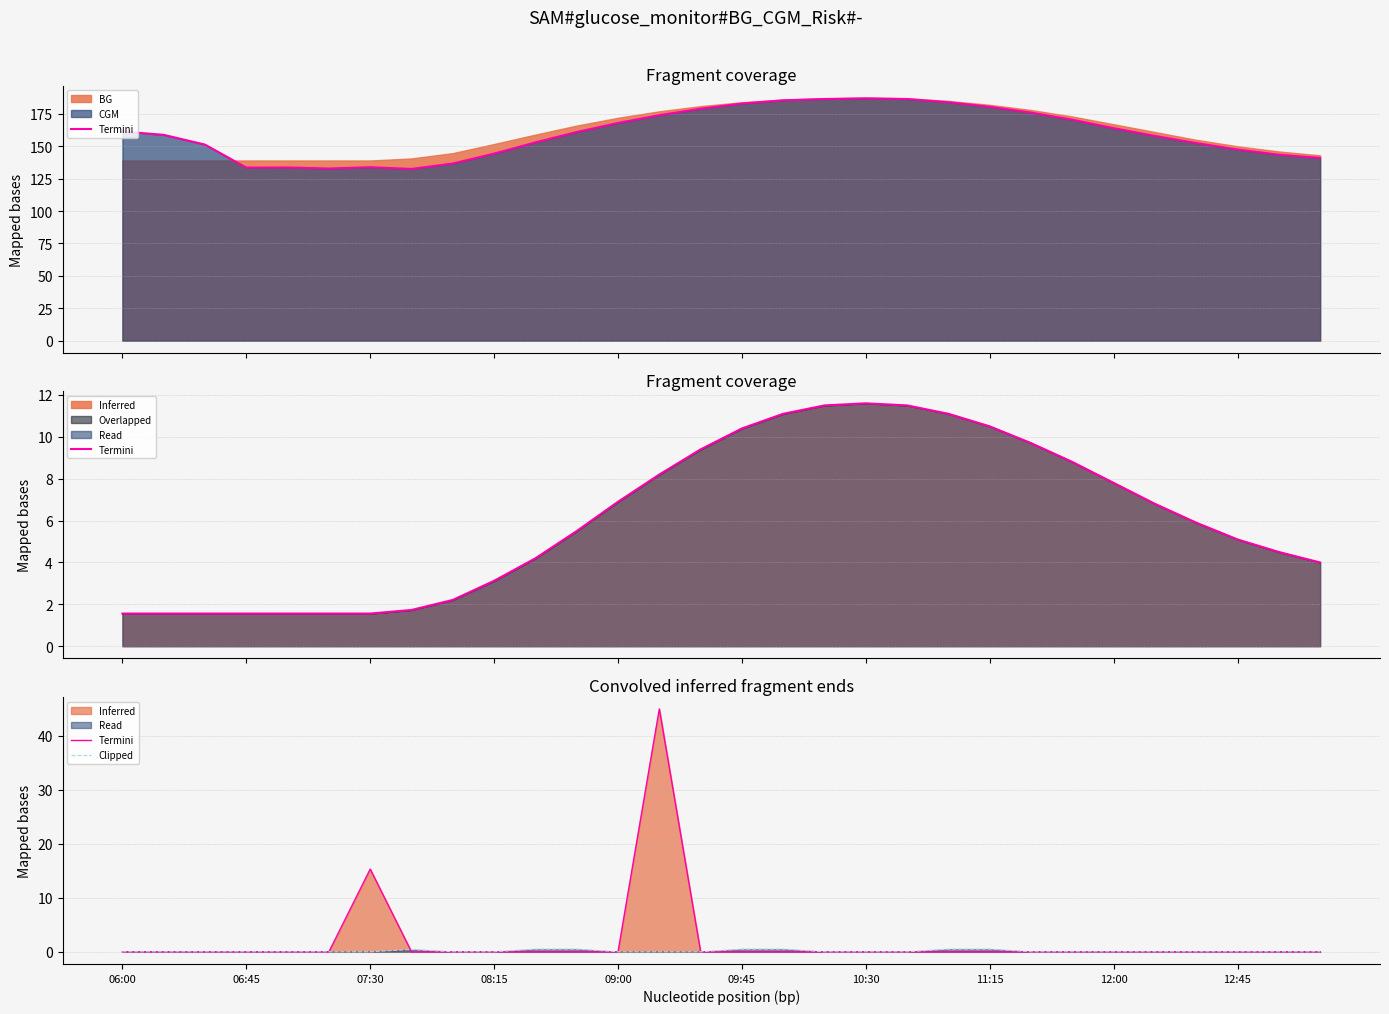

True or false: Termini and CHO termini cross at least once.

True